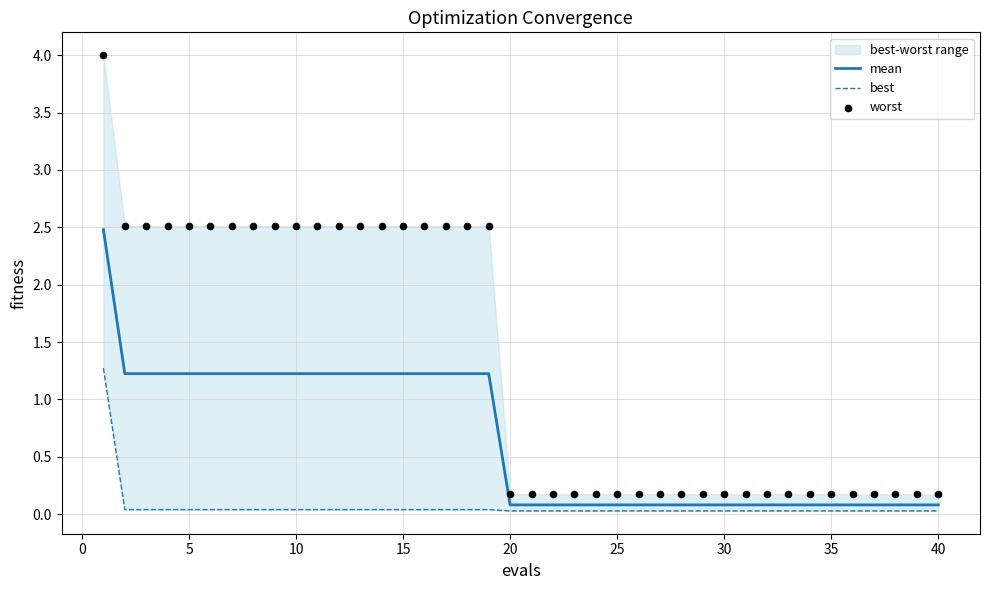

The value of mean at 10 is 1.2. True or false?

True